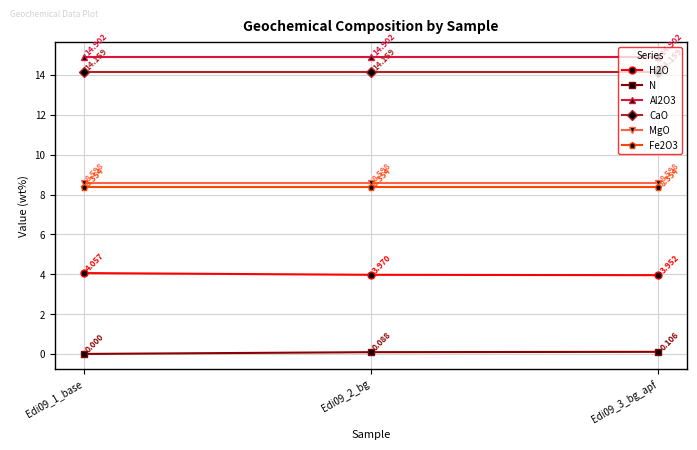

What position from the right is Edi09_1_base?

3